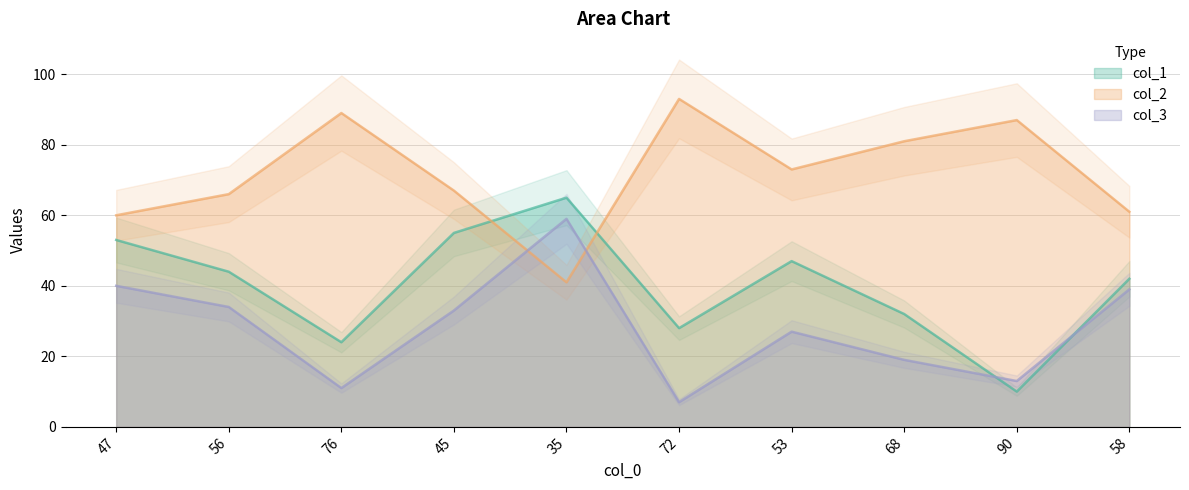

At which category is the sum across all series the highest?

35